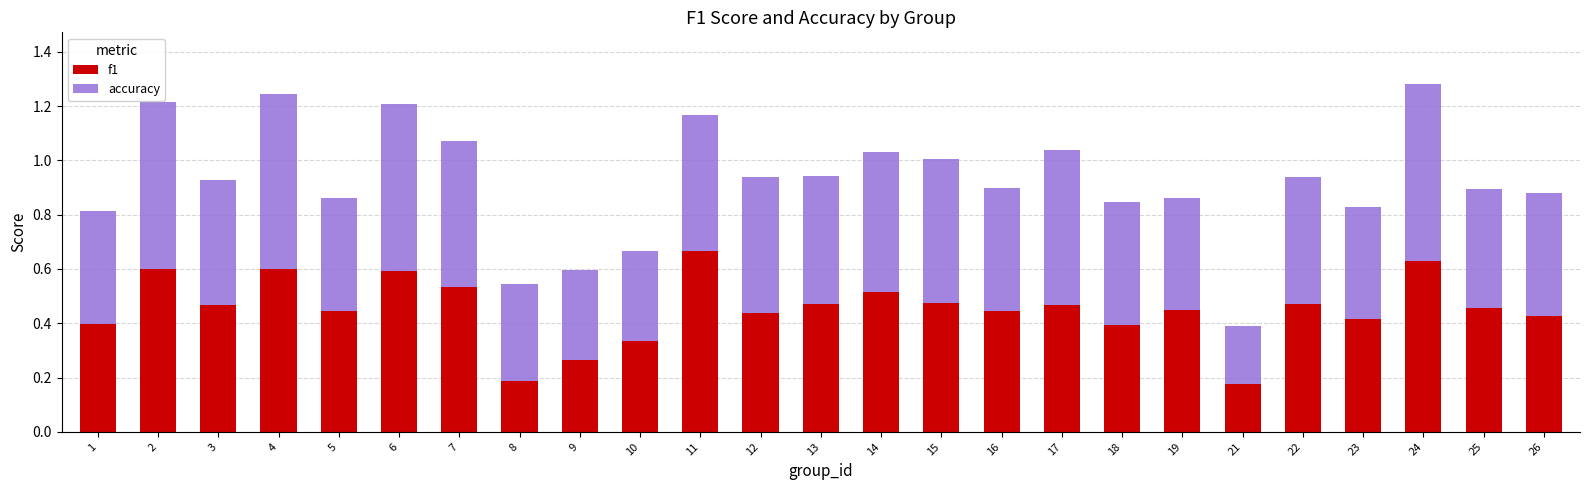

Are the bars grouped side by side (vs. stacked)?

No